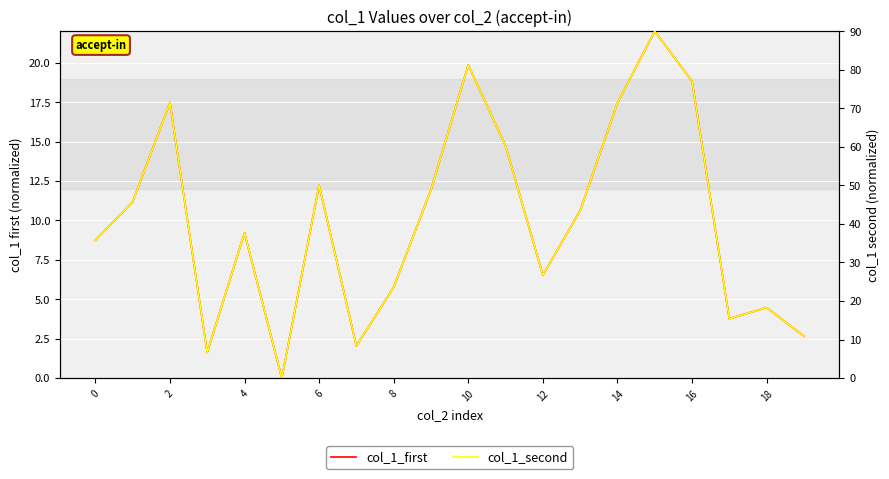

What is the greatest value displayed?

90.0